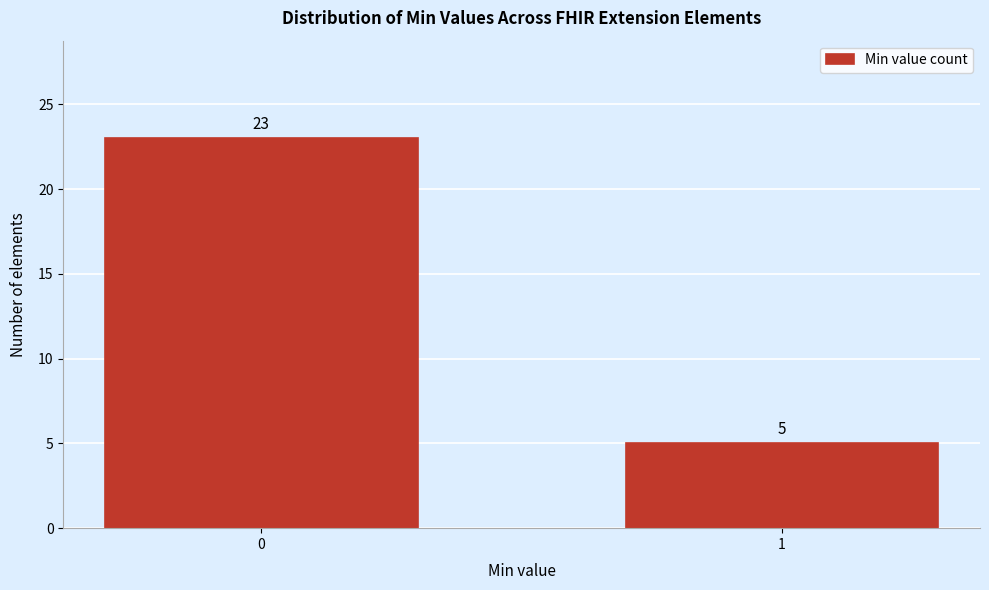

Reading left to right, what are all the values shown in this chart?

0=23	1=5